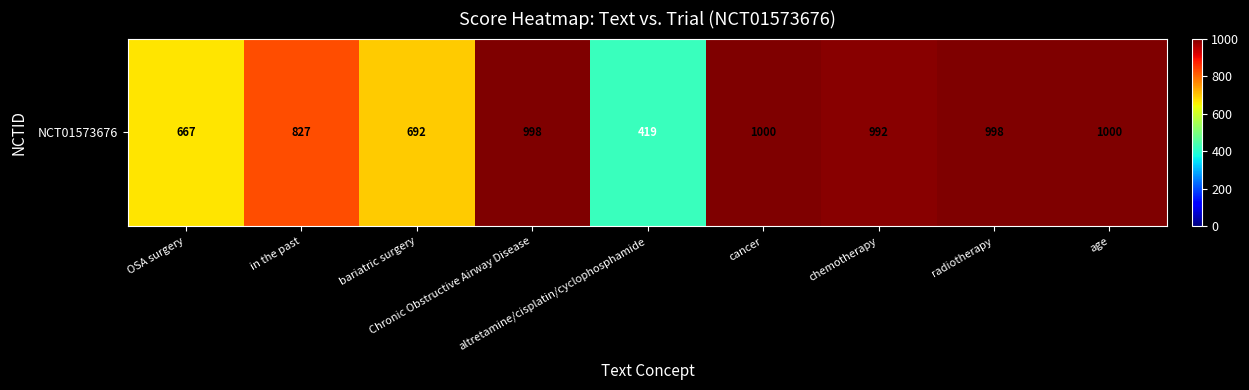

What is the smallest value displayed?

419